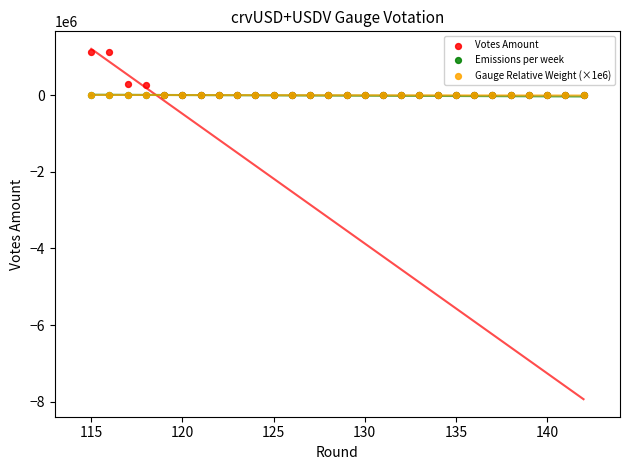

Which series has the largest Y range (max minus min)?

Votes Amount